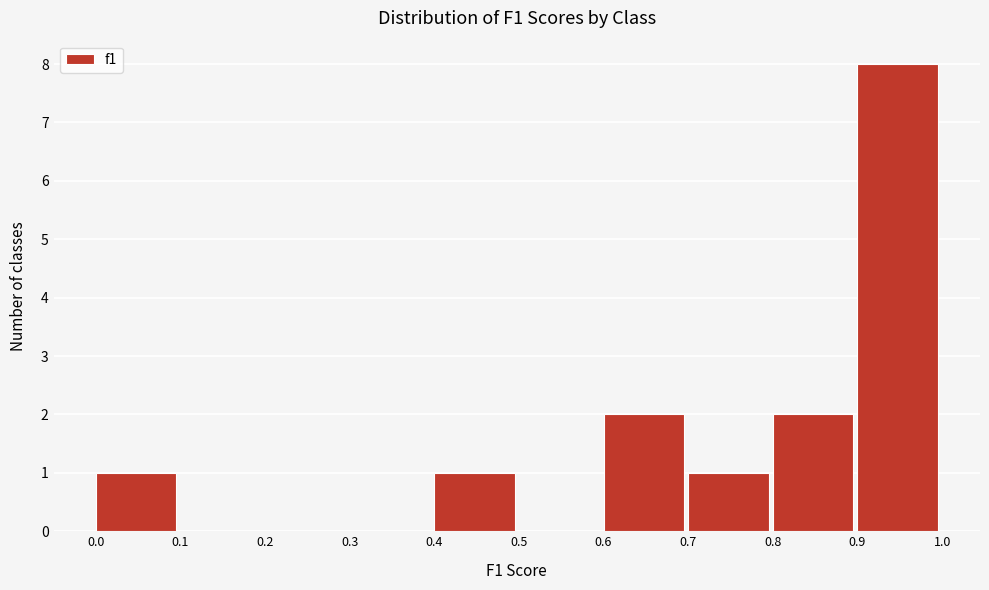

Which range on the x-axis has the tallest bar?

0.9 to 1.0